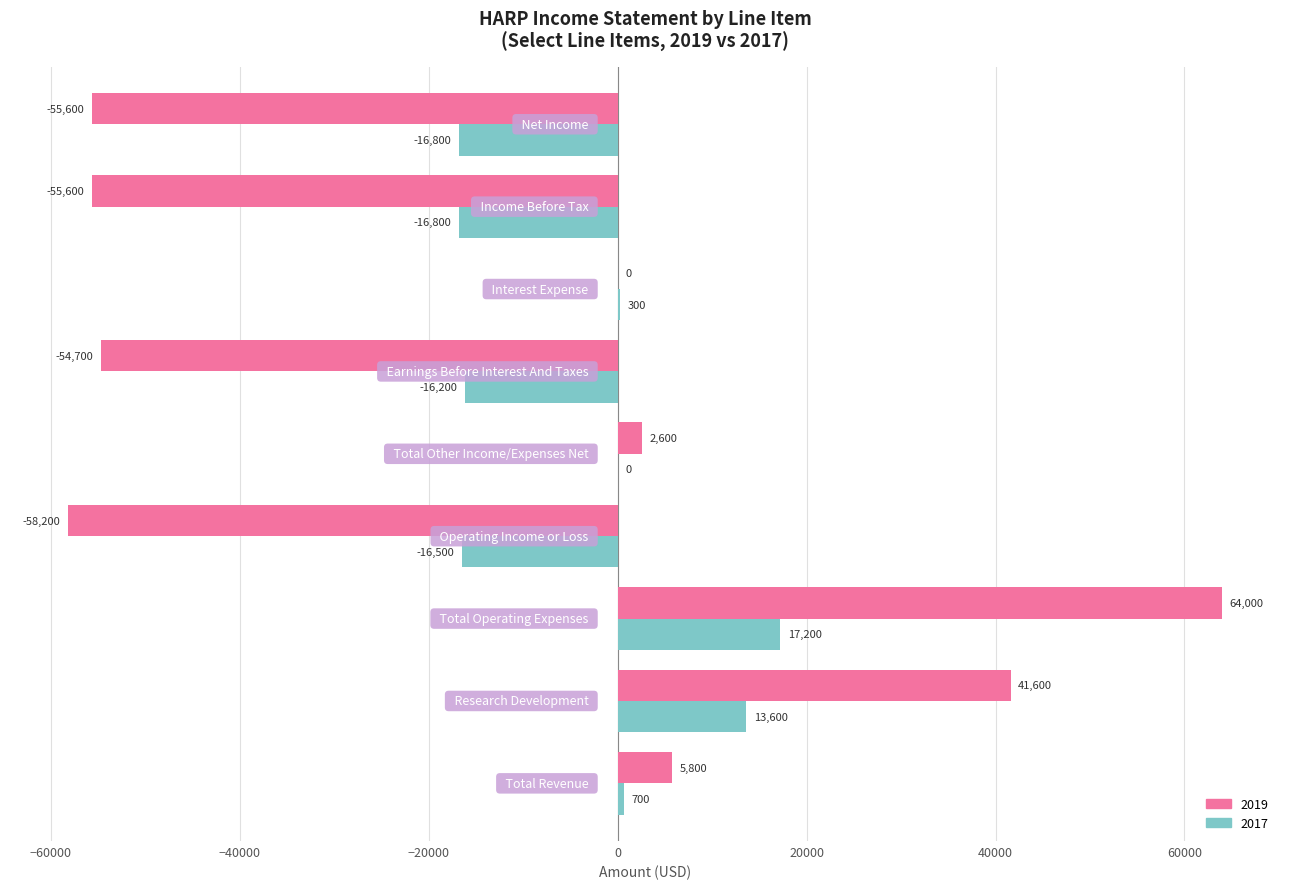

Count the number of categories in the chart.

9